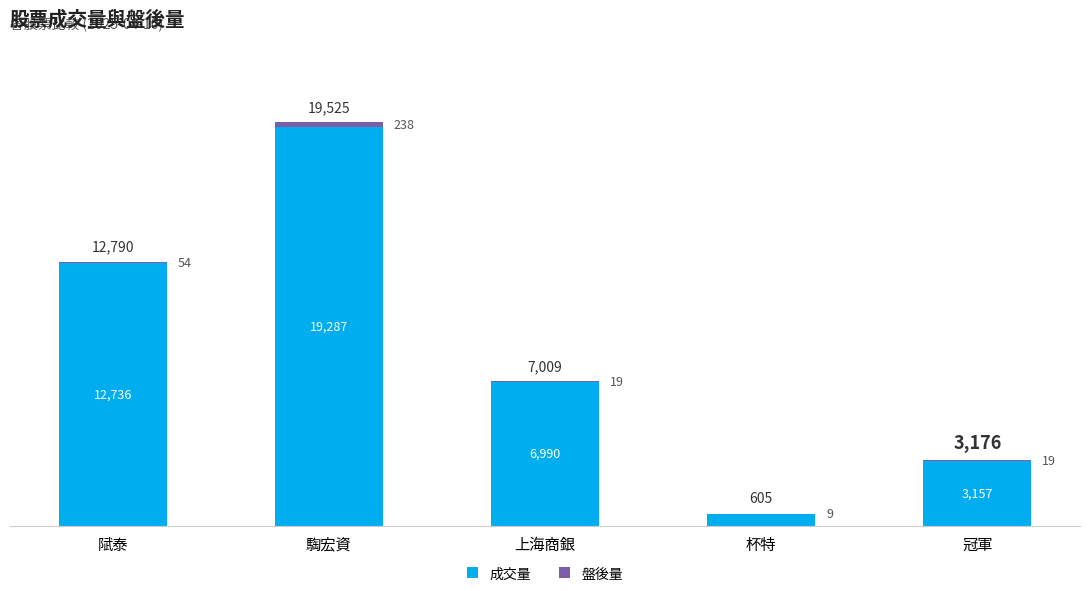

At which category is the sum across all series the highest?

騊宏資